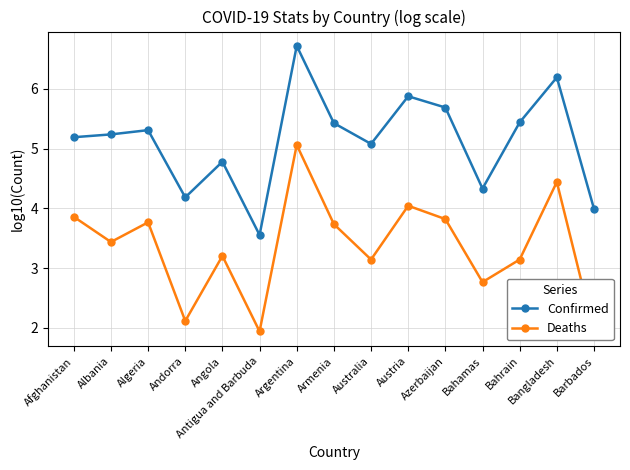

At how many categories does at least one series exceed 5?

10